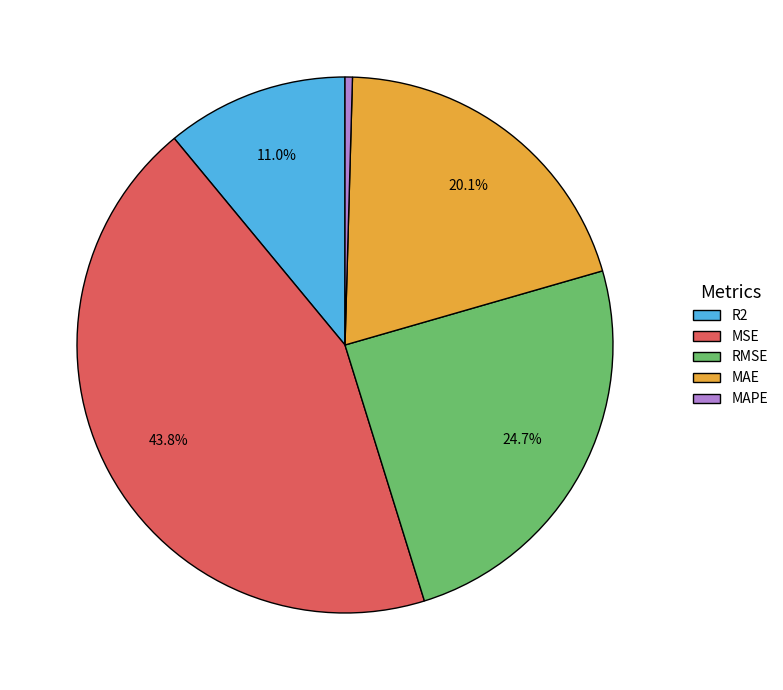

Do MAE and R2 together represent more than half of the pie?

No